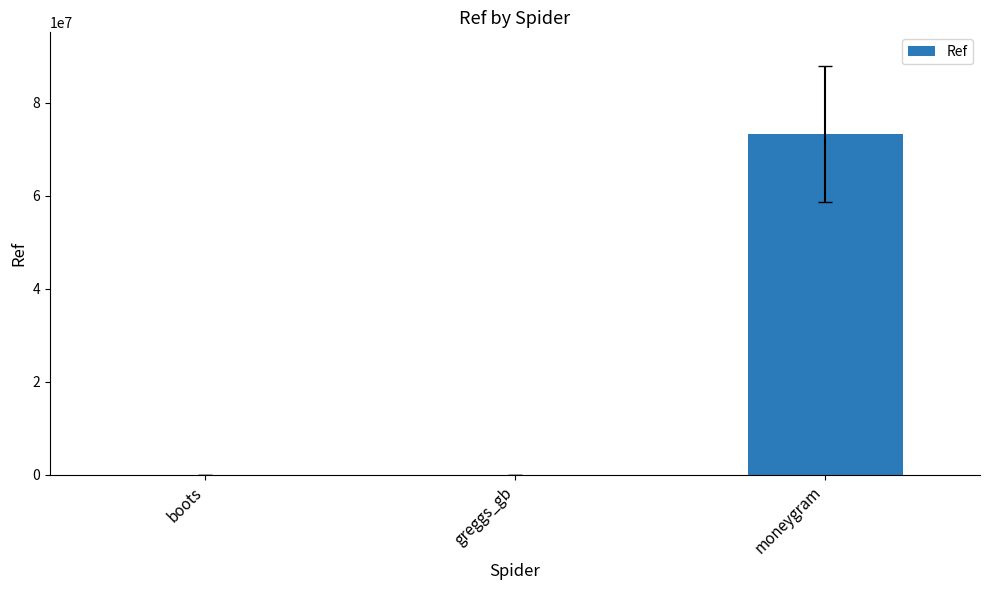

What is the maximum value shown in the chart?

73195395